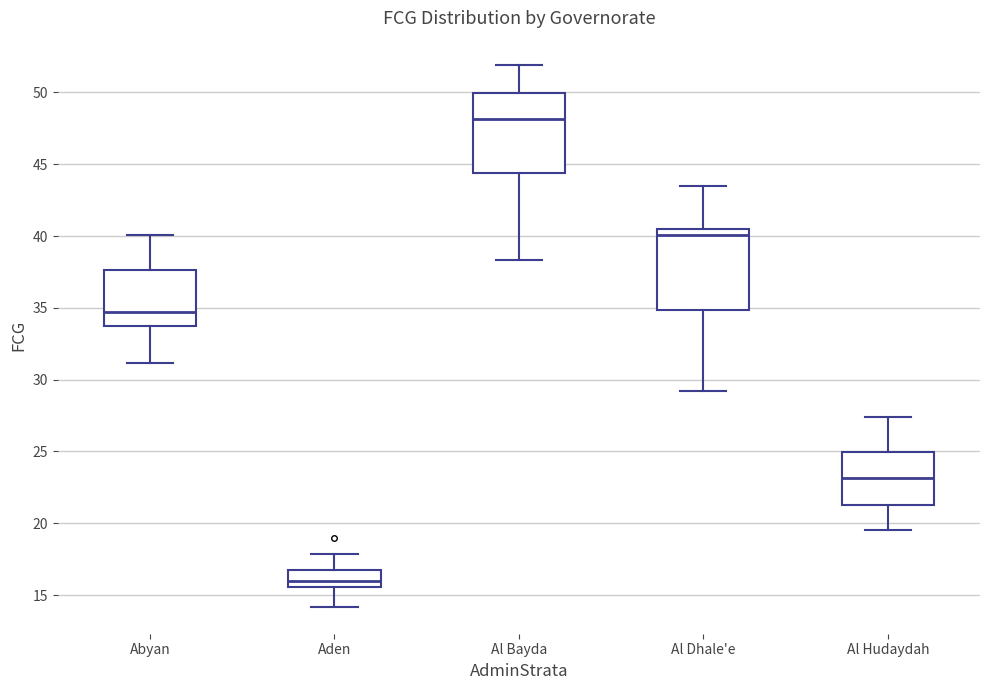

Where does the lower whisker of the box for Al Hudaydah end on the y-axis? The values are not printed on the chart, so give them approximately, as read against the axis.

19.5